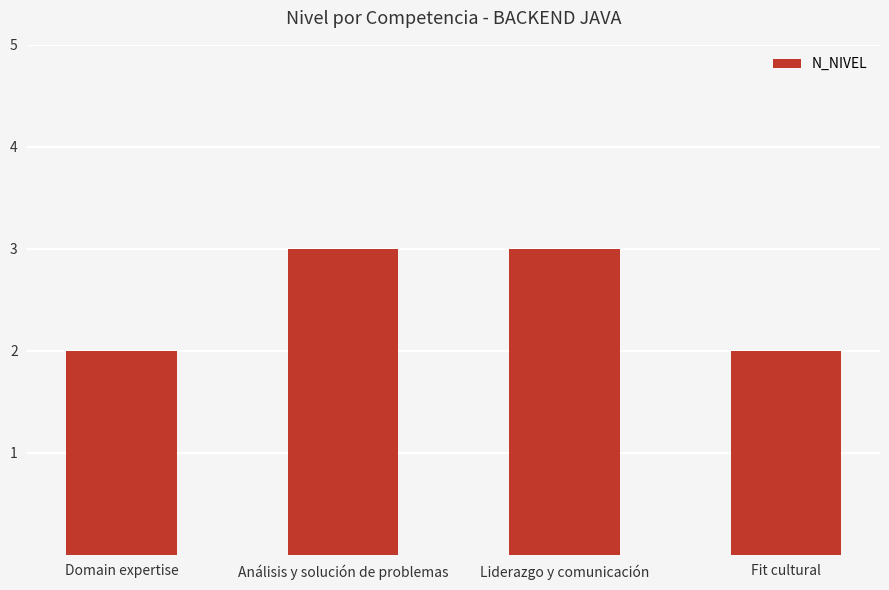

What is the maximum value shown in the chart?

3